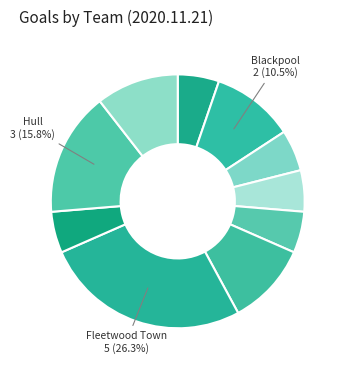

How many slices are in this pie chart?

10